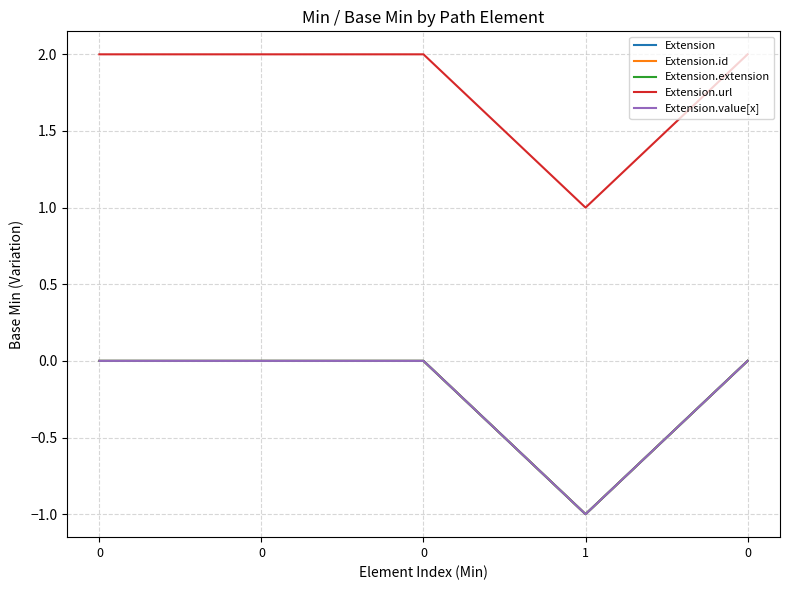

True or false: Extension has more than 1 interior local peaks.

False